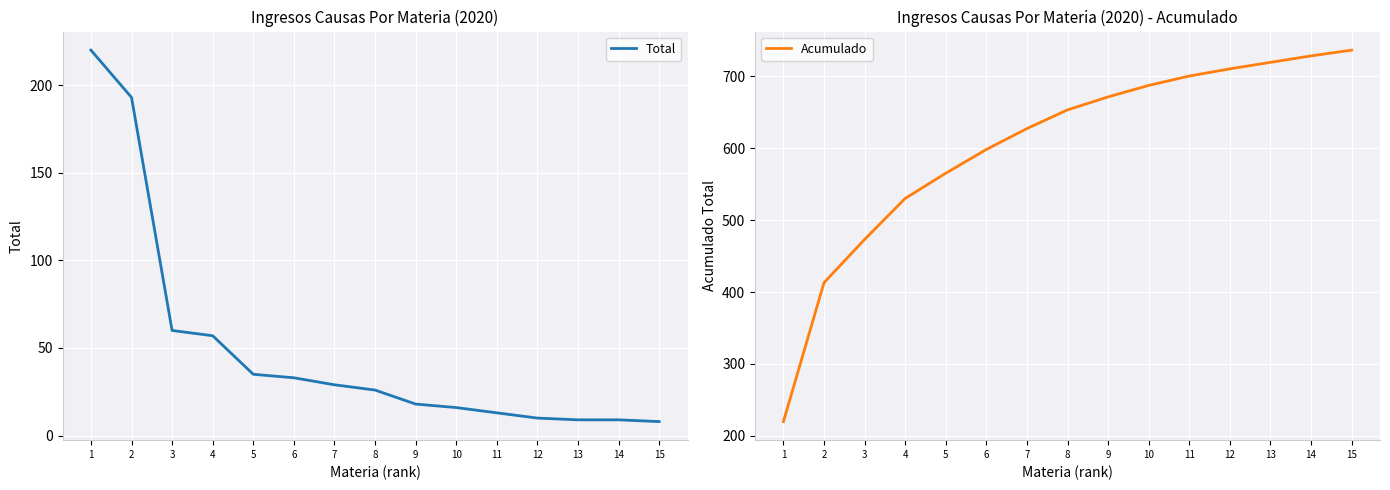

True or false: Acumulado has more than 2 interior local peaks.

False